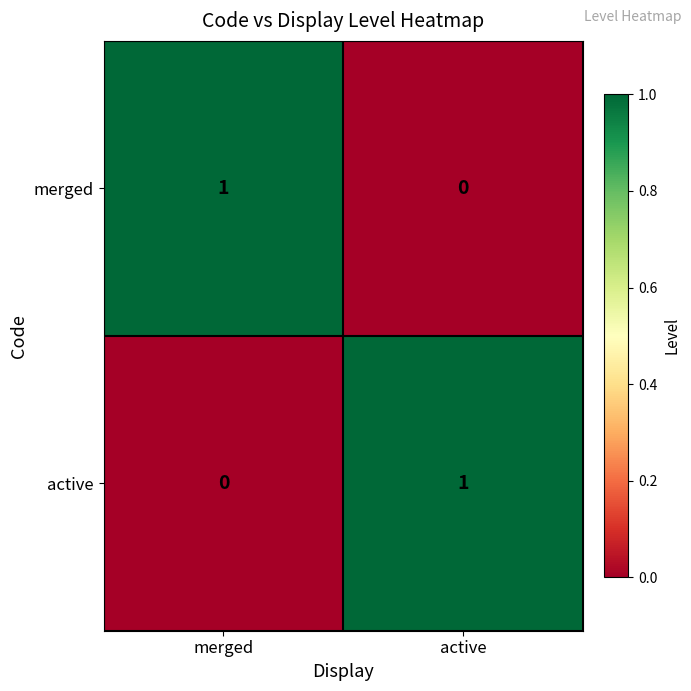

At merged, list the series in order from largest to smallest.

merged, active